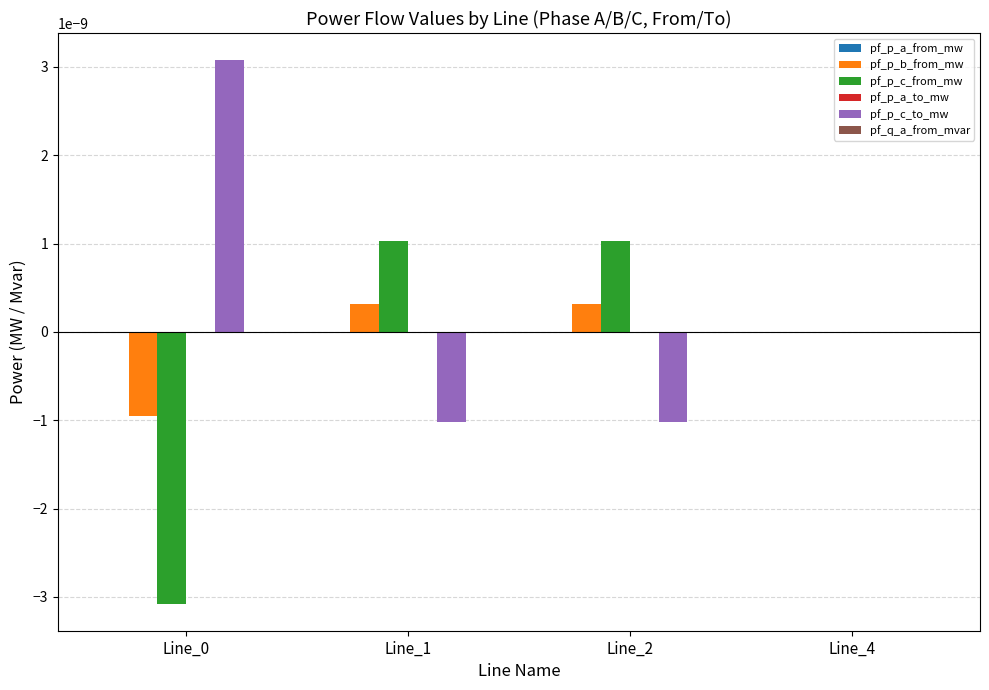

How many groups of bars are there?

4